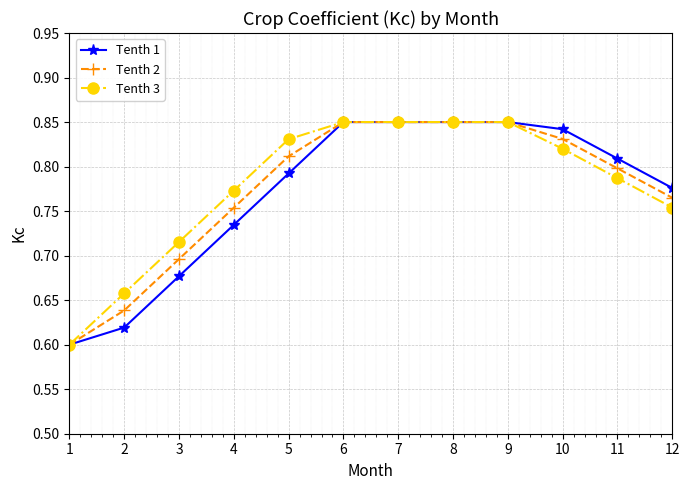

Count the Tenth 2 values in the range 0 to 1.

12